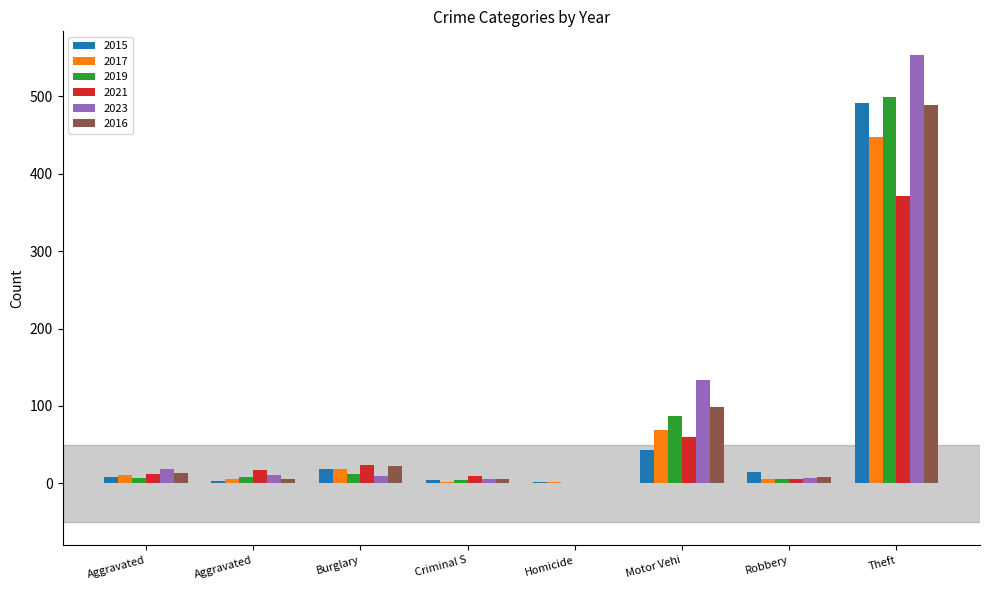

What are all the series names shown in the legend?

2015, 2017, 2019, 2021, 2023, 2016